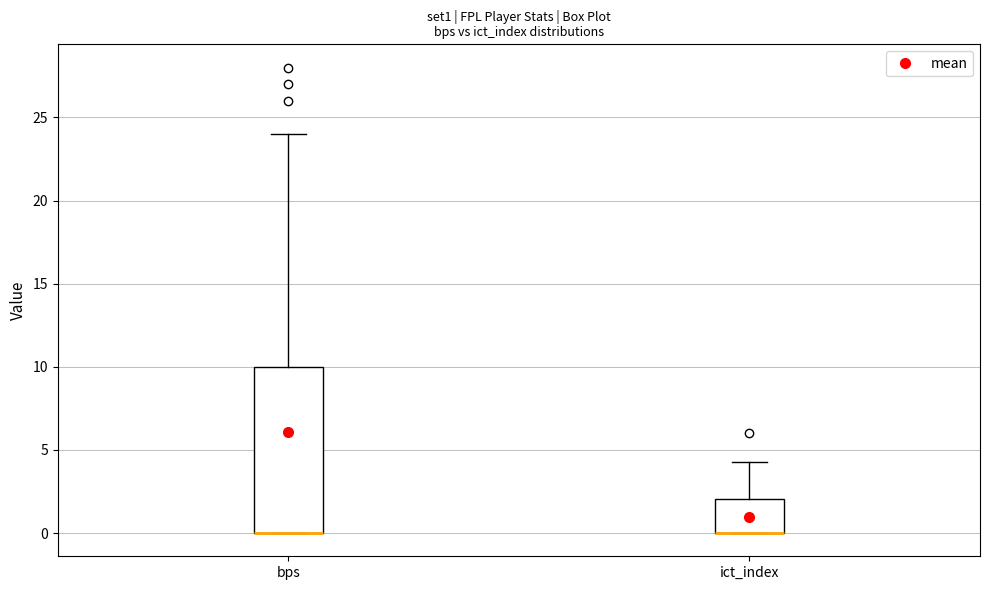

Reading left to right, read every box against the y-axis: the position of its median line, the range the box covers, and the ends of its whiskers. The values are not printed on the chart, so give them approximately, as read against the axis.

bps: median 0.0 (drawn on the box's lower edge), box 0.0 to 10.0, whiskers 0.0 to 24.0
ict_index: median 0.0 (drawn on the box's lower edge), box 0.0 to 2.0, whiskers 0.0 to 4.5